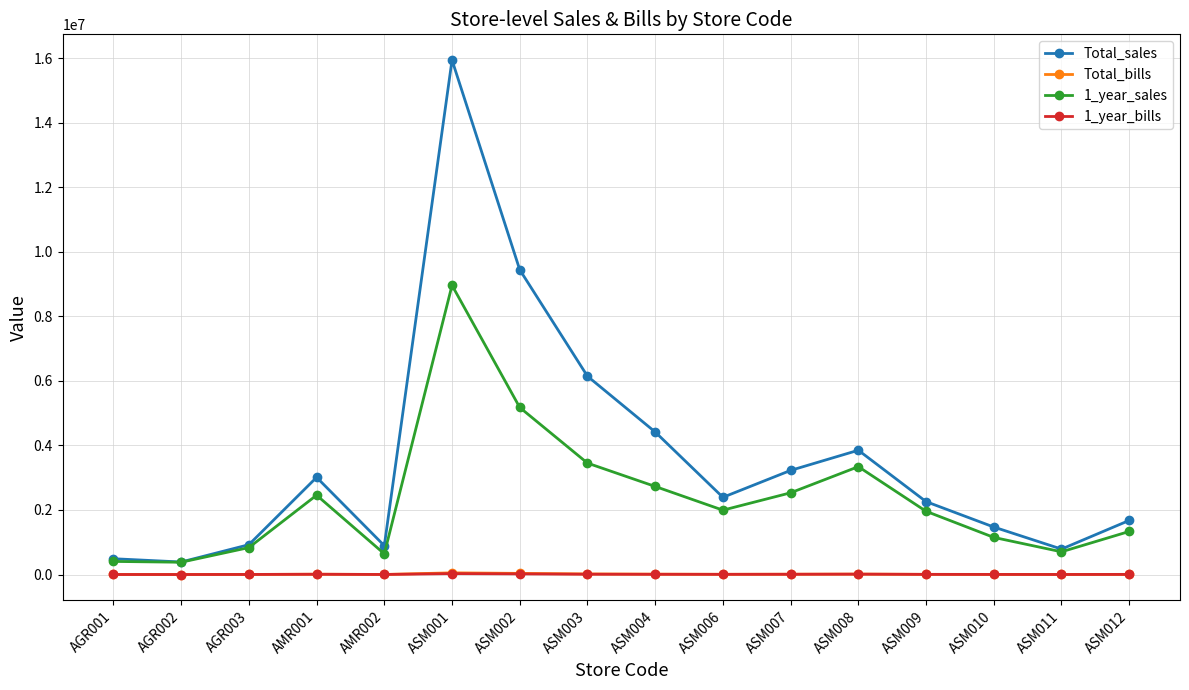

What is the sum of the Total_bills values at ASM008 and ASM012?

20004.0